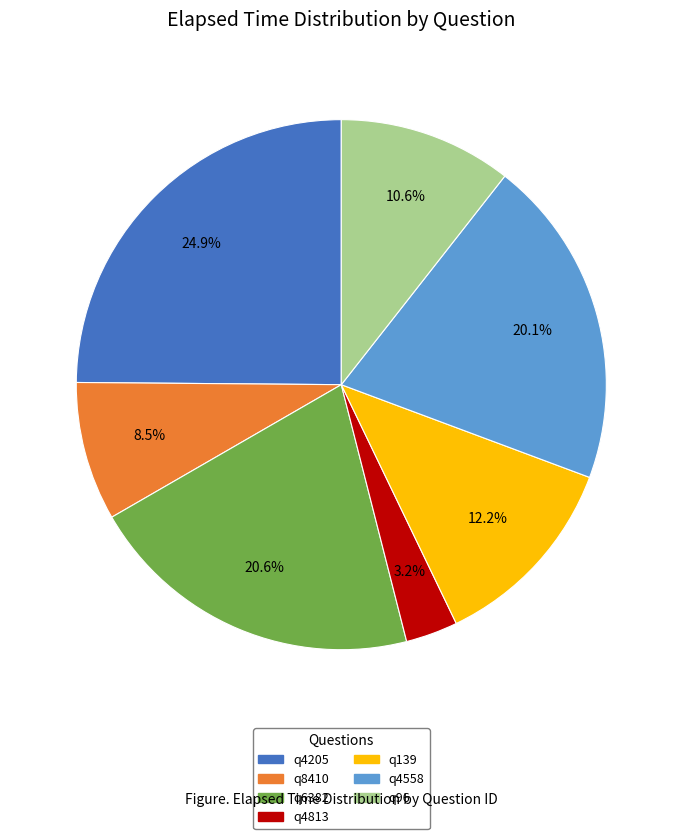

Which slice is the smallest?

q4813